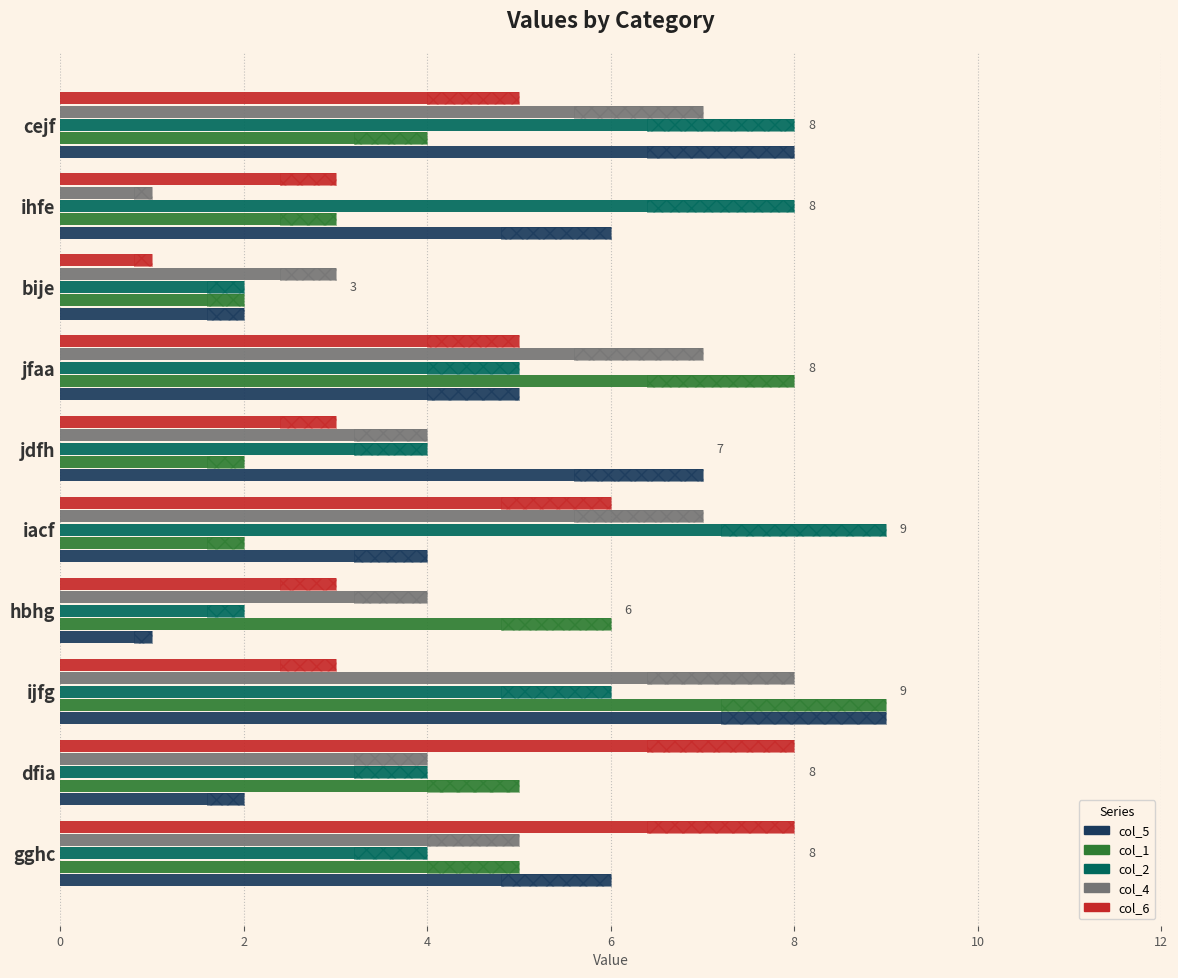

How many categories are shown in the chart?

10